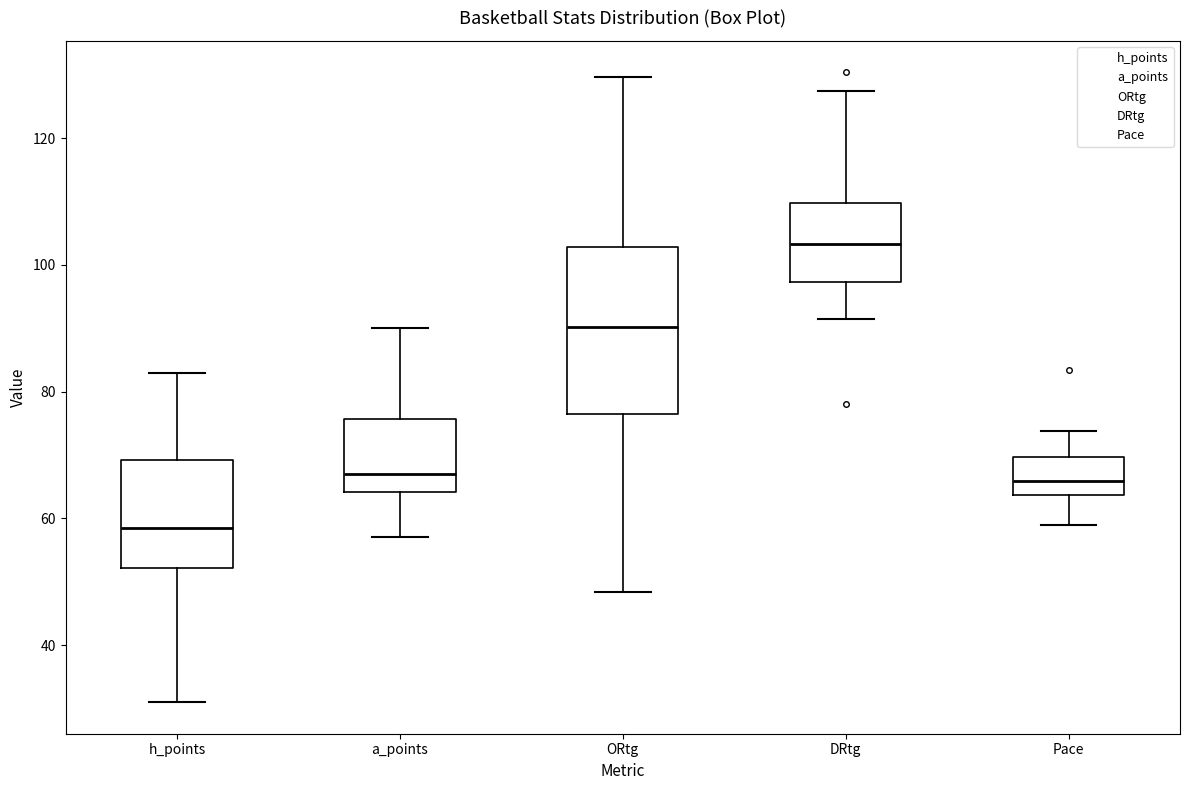

Where does the median line of the box for ORtg sit on the y-axis? The values are not printed on the chart, so give them approximately, as read against the axis.

90